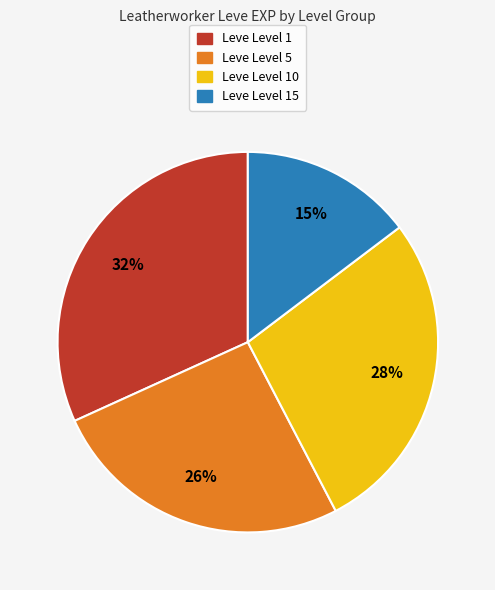

Is there a majority slice in this chart?

No